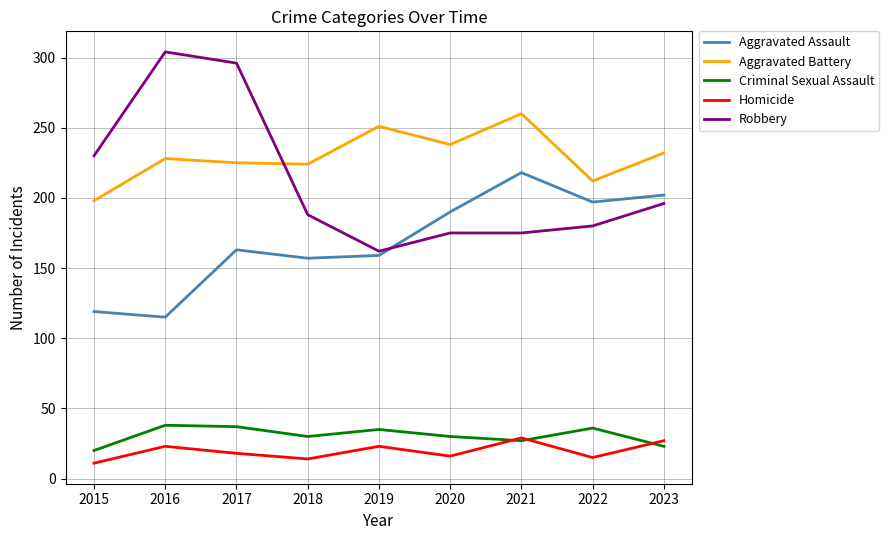

What is the maximum value for Aggravated Battery?

260